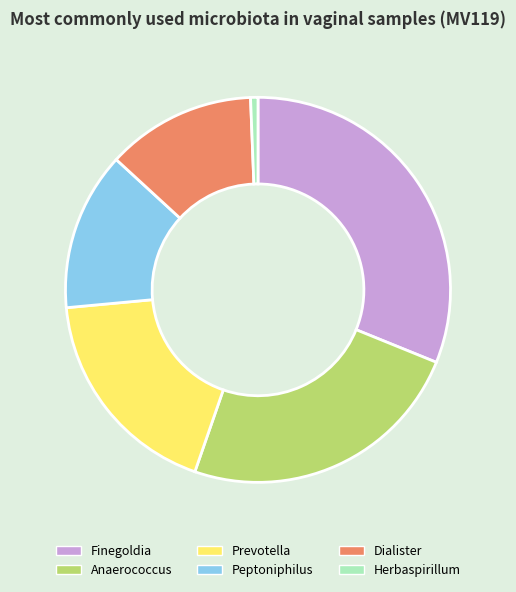

Is the sum of Finegoldia and Peptoniphilus greater than half?

No